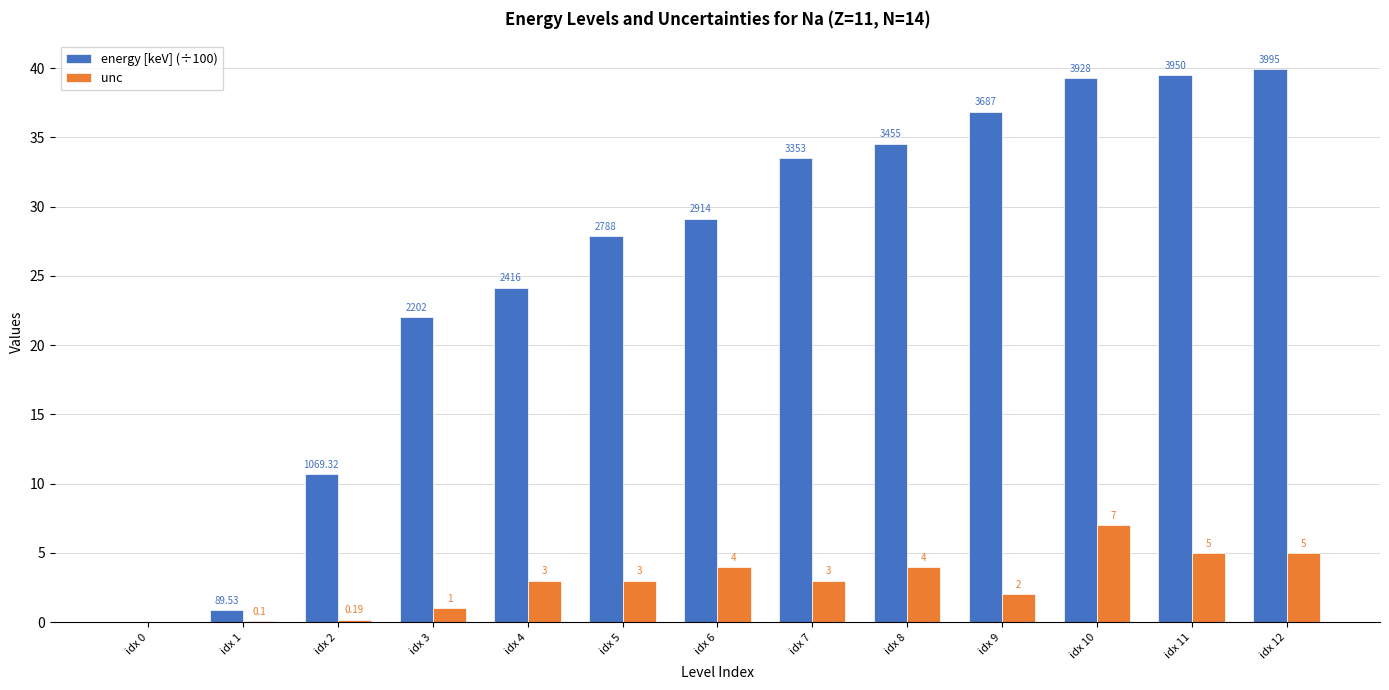

The value of energy [keV] (÷100) at idx 12 is 40.0. True or false?

True